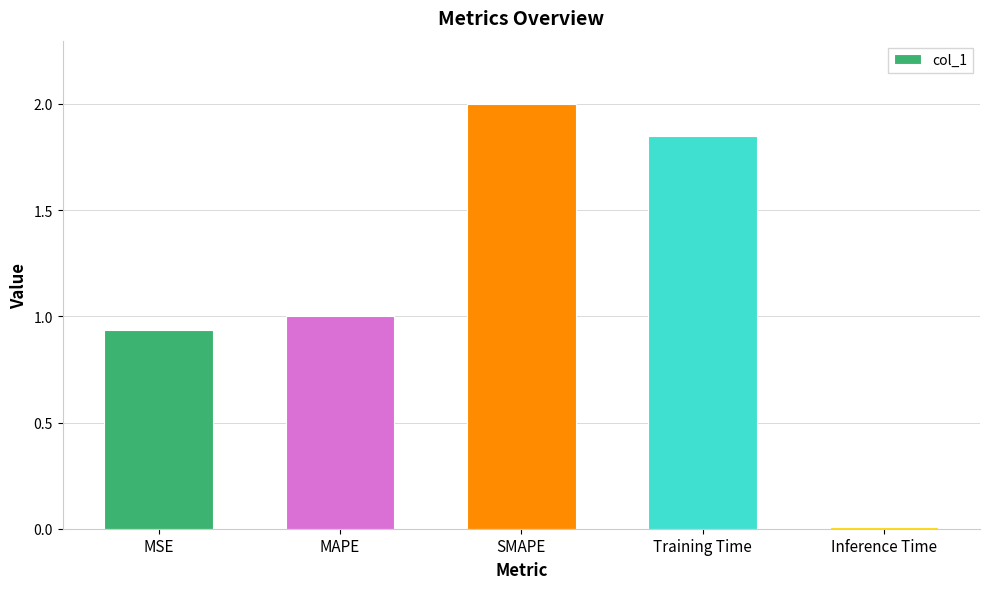

The value at Inference Time is 0.0. True or false?

True